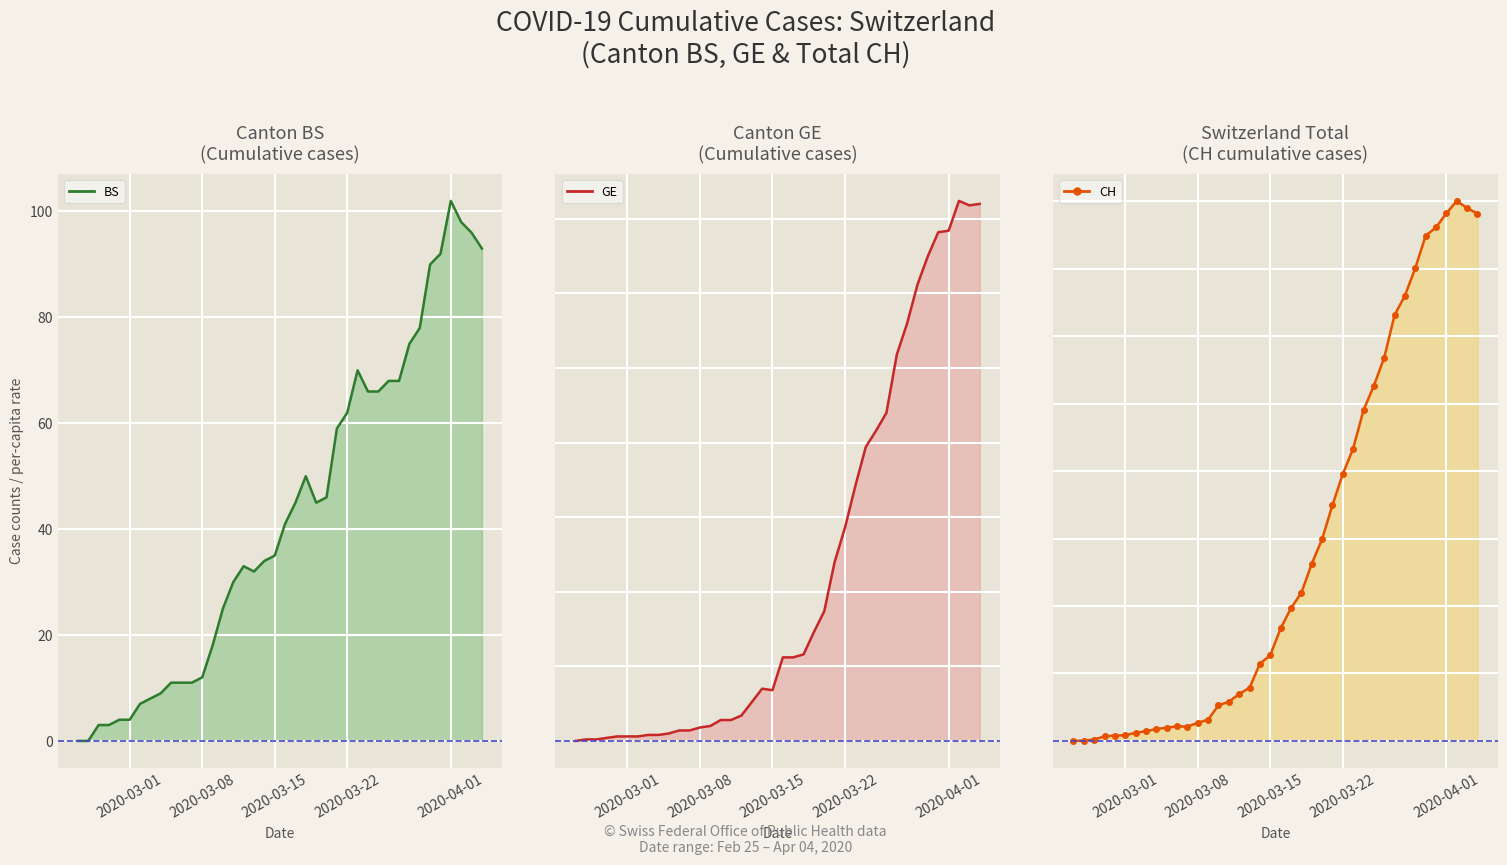

True or false: CH line and GE line cross at least once.

False